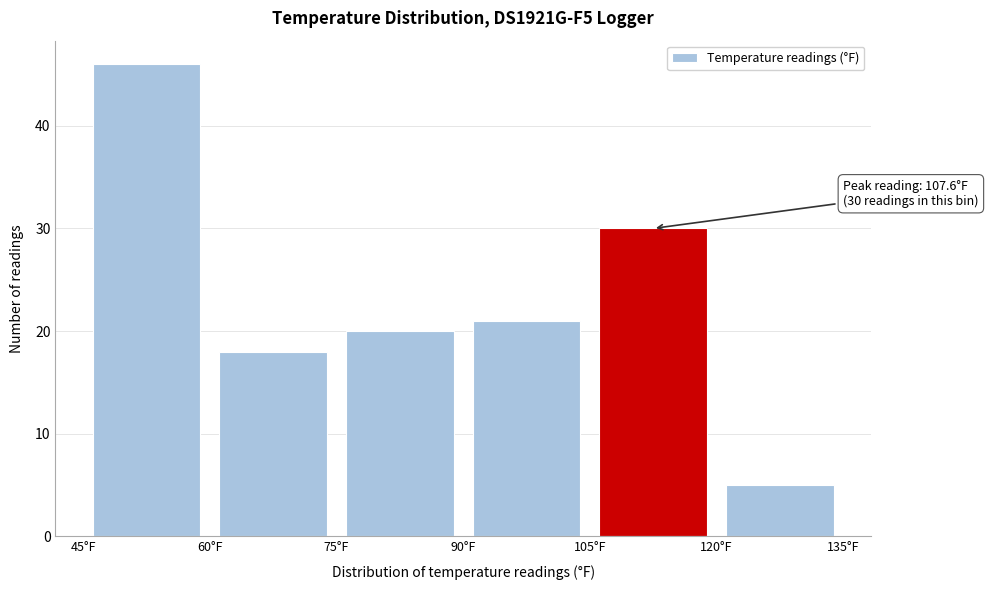

Which range on the x-axis has the tallest bar?

45 to 60